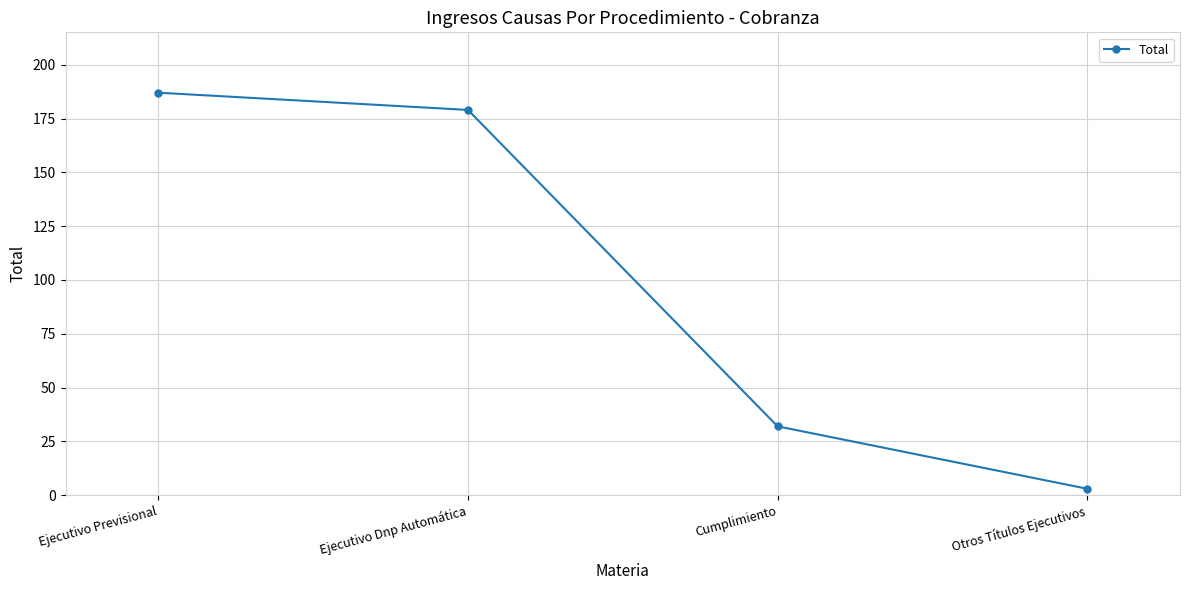

True or false: the data has more than 1 interior local peaks.

False